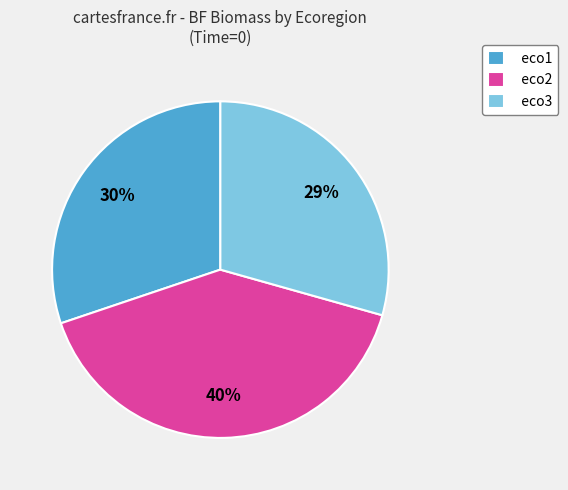

Is it true that eco1 is 30% of the pie?

True